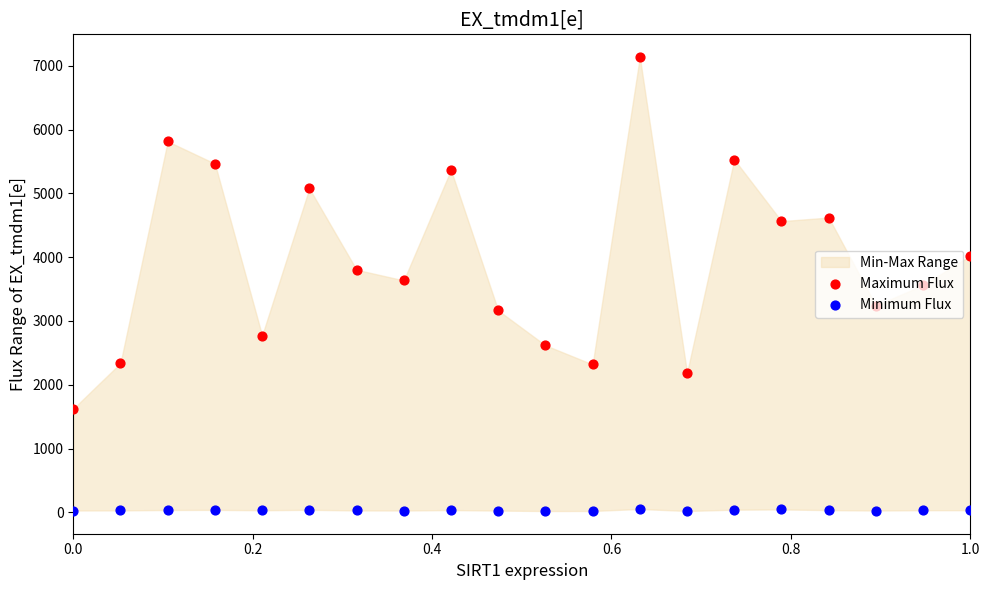

Which series reaches the maximum Y coordinate?

Maximum Flux